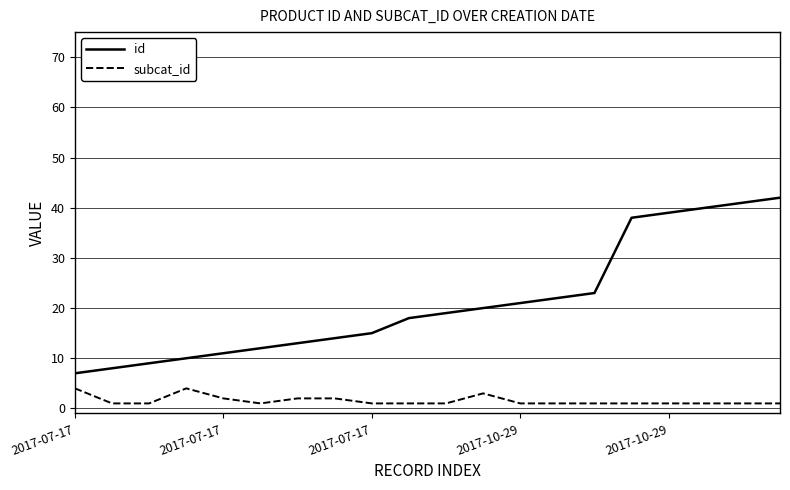

What is the maximum value for subcat_id?

4